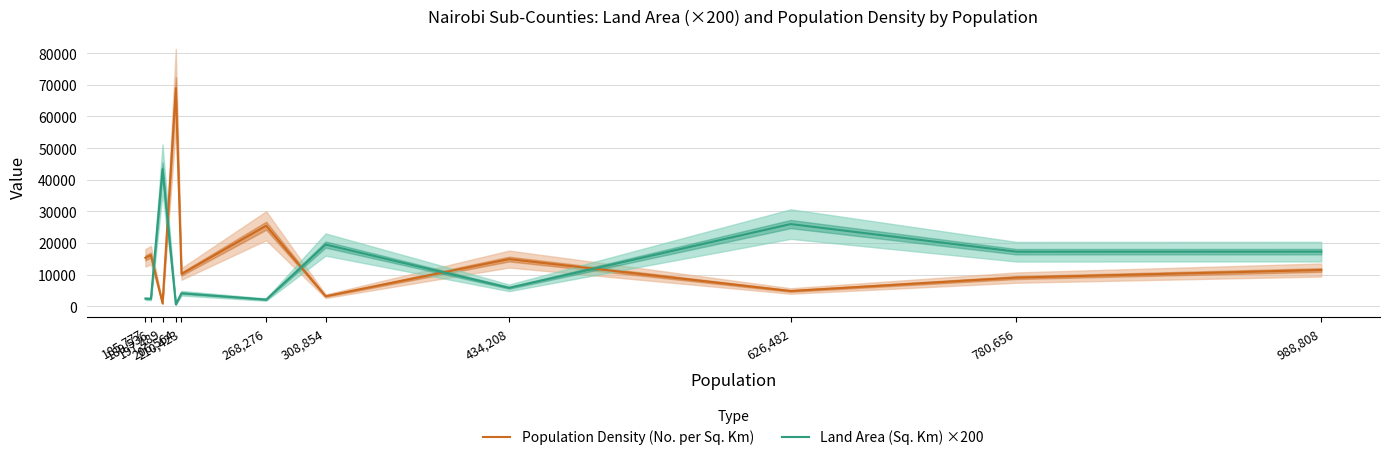

Is it true that Population Density (No. per Sq. Km) equals 27641 at 206,564?

False